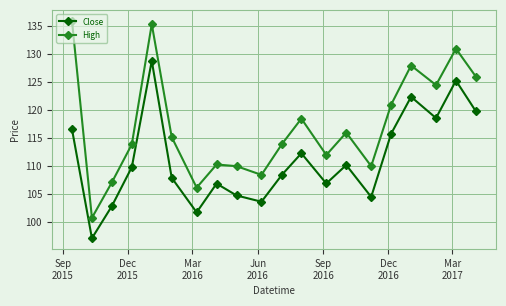

What is the value of the Close point at the 2nd from the left?

97.1